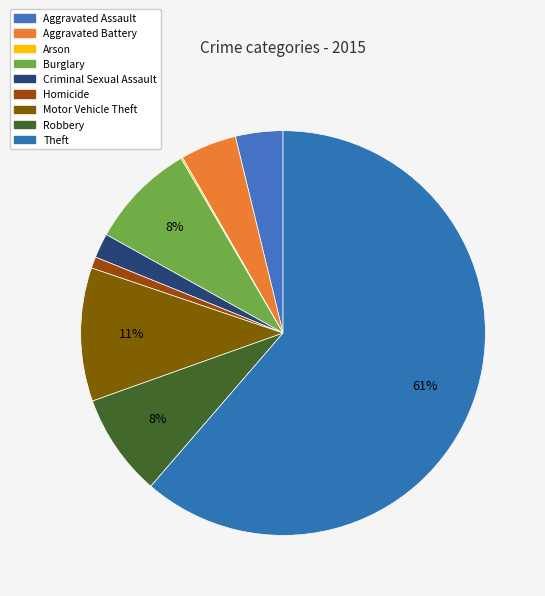

What is the largest slice in the pie chart?

Theft